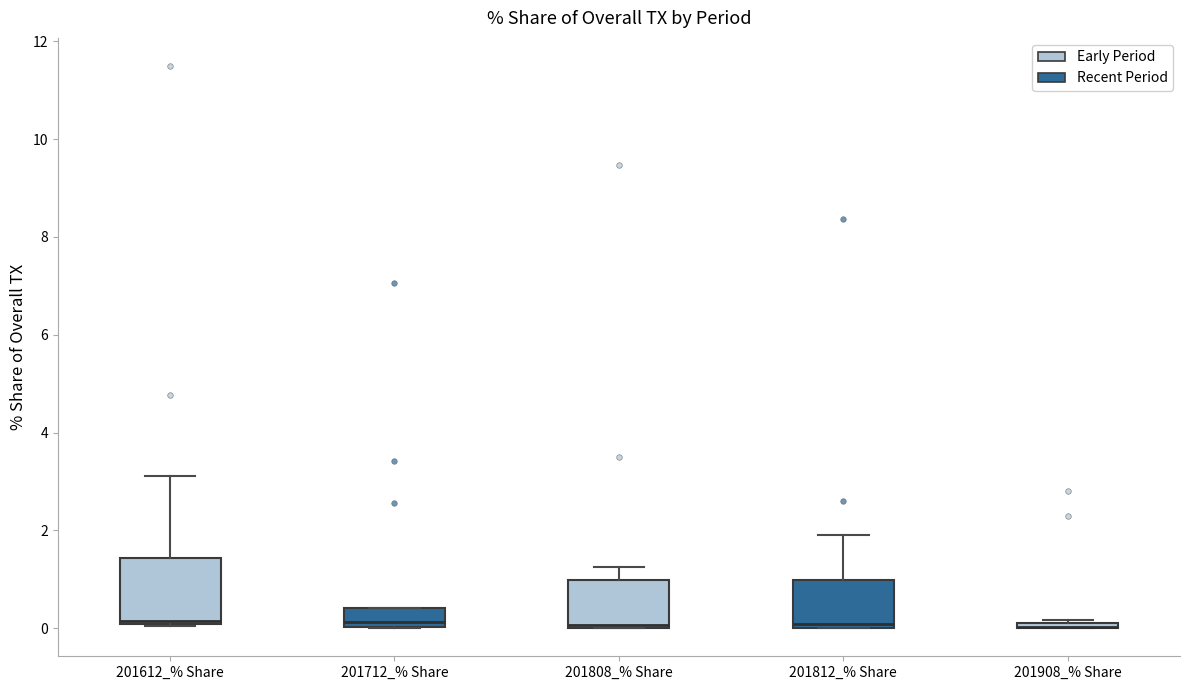

Comparing the boxes themselves (not the whiskers), which one is the tallest?

201612_% Share